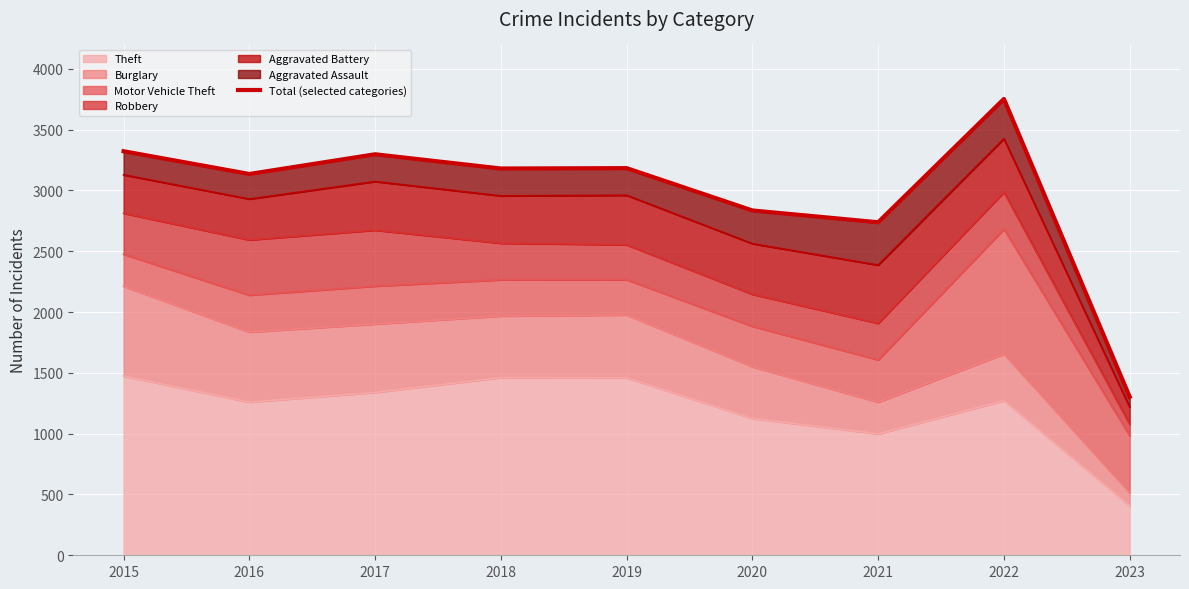

List the labels in order of value, smallest first.

2023, 2021, 2020, 2016, 2018, 2019, 2017, 2015, 2022